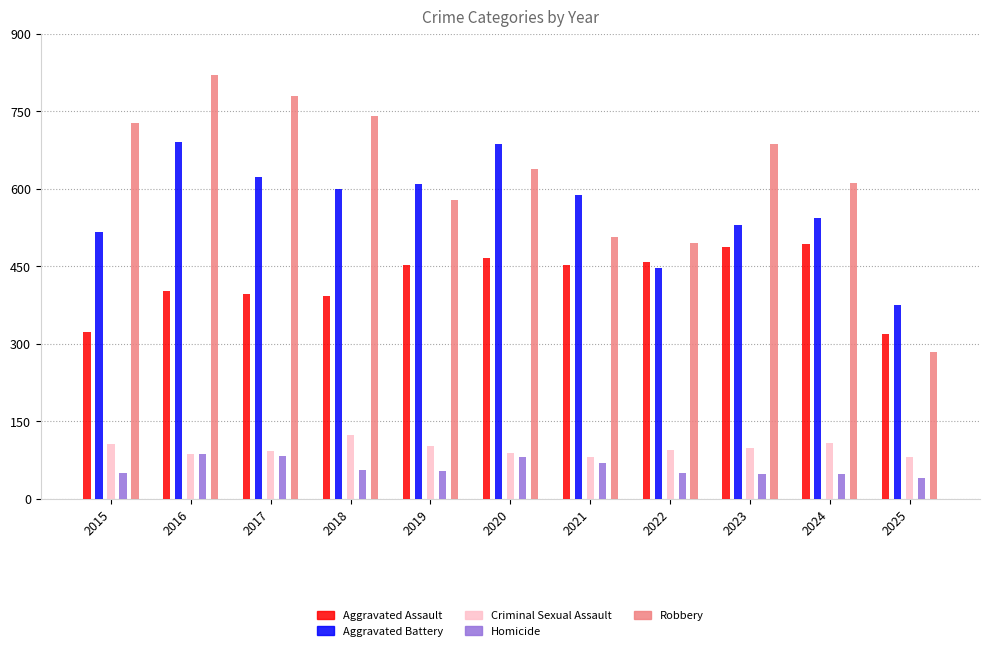

Reading left to right, transcribe all the data shown in this chart.

Aggravated Assault: 2015=323	2016=402	2017=396	2018=392	2019=452	2020=466	2021=452	2022=458	2023=486	2024=492	2025=319
Aggravated Battery: 2015=515	2016=691	2017=623	2018=600	2019=608	2020=686	2021=587	2022=446	2023=529	2024=543	2025=374
Criminal Sexual Assault: 2015=105	2016=87	2017=91	2018=123	2019=102	2020=89	2021=80	2022=93	2023=98	2024=107	2025=81
Homicide: 2015=50	2016=87	2017=82	2018=56	2019=53	2020=81	2021=69	2022=50	2023=48	2024=48	2025=39
Robbery: 2015=726	2016=819	2017=780	2018=741	2019=577	2020=637	2021=506	2022=495	2023=687	2024=610	2025=283